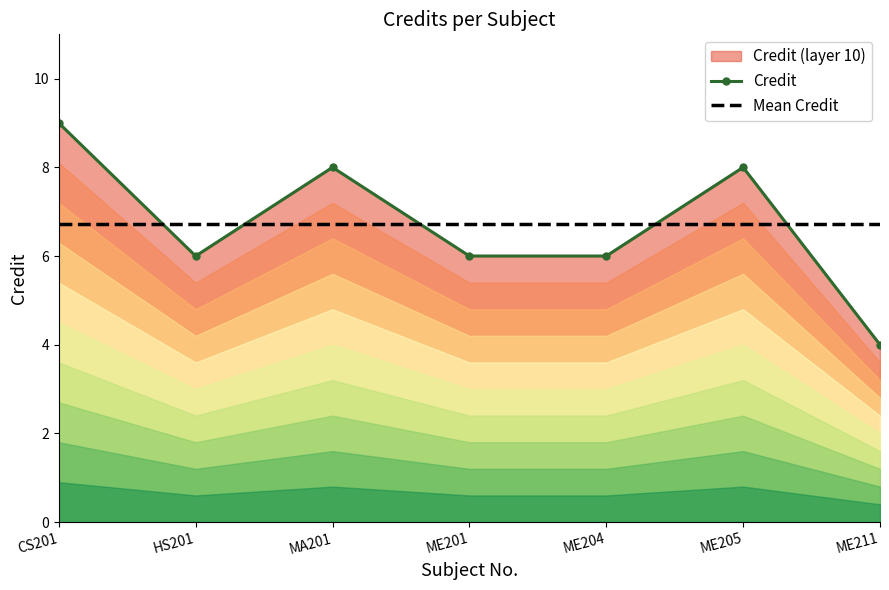

True or false: Mean Credit has a value of 3.7 at ME211.

False